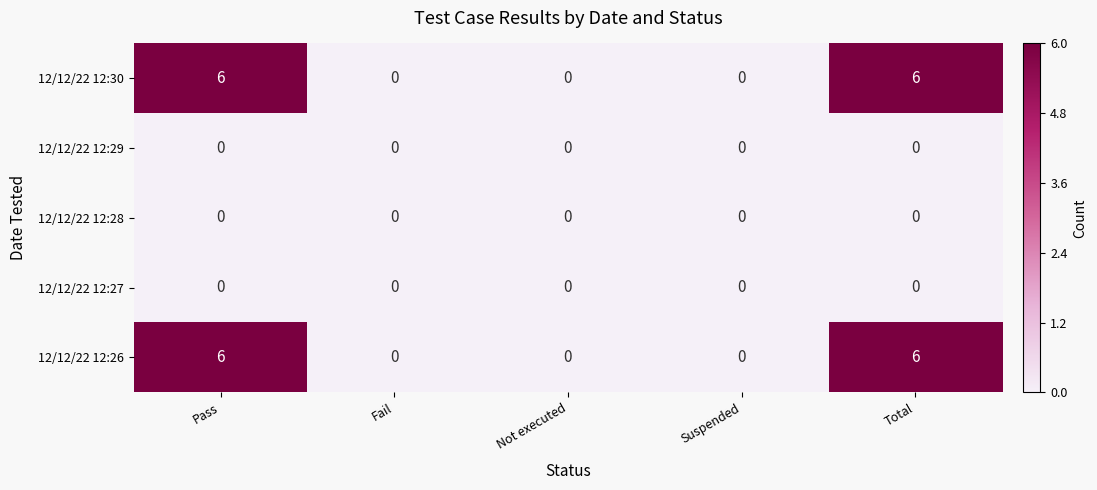

What is the greatest value displayed?

6